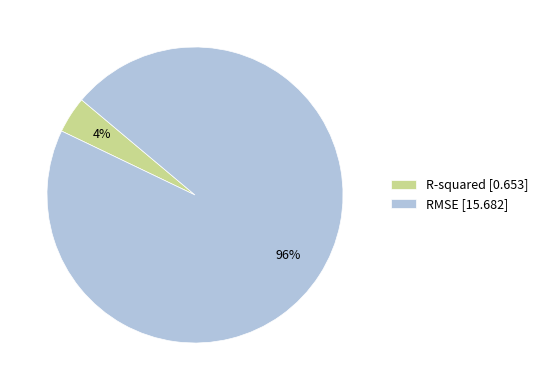

Combined, do R-squared and RMSE account for over 50%?

Yes